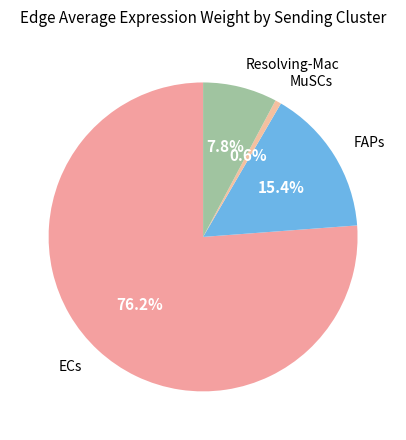

Count the number of slices in the pie.

4